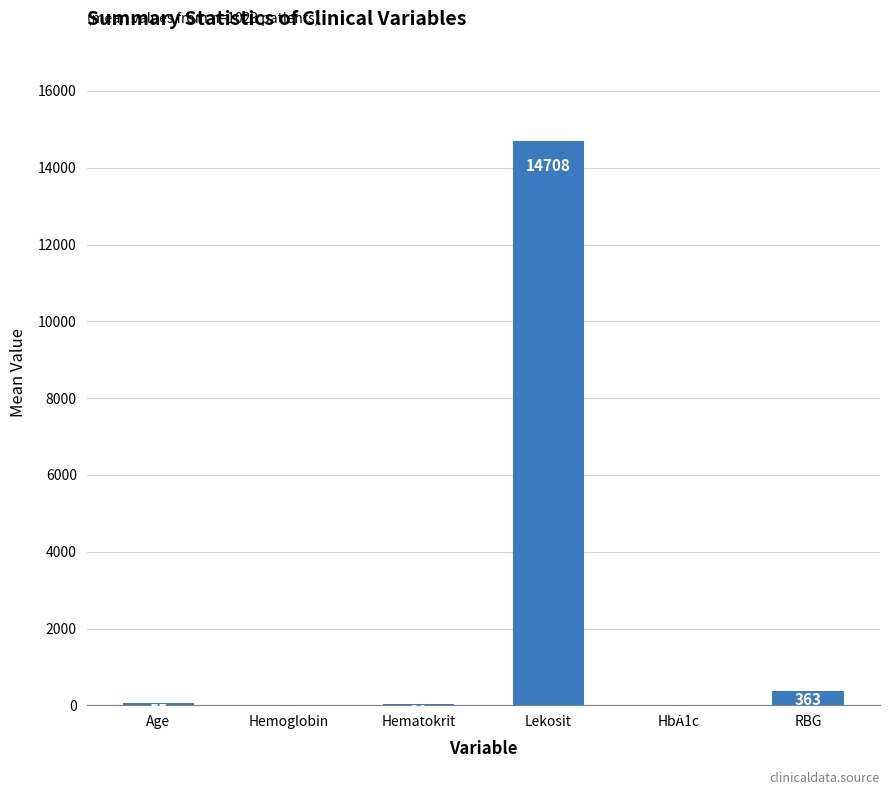

At which label is the value closest to 7359?

RBG